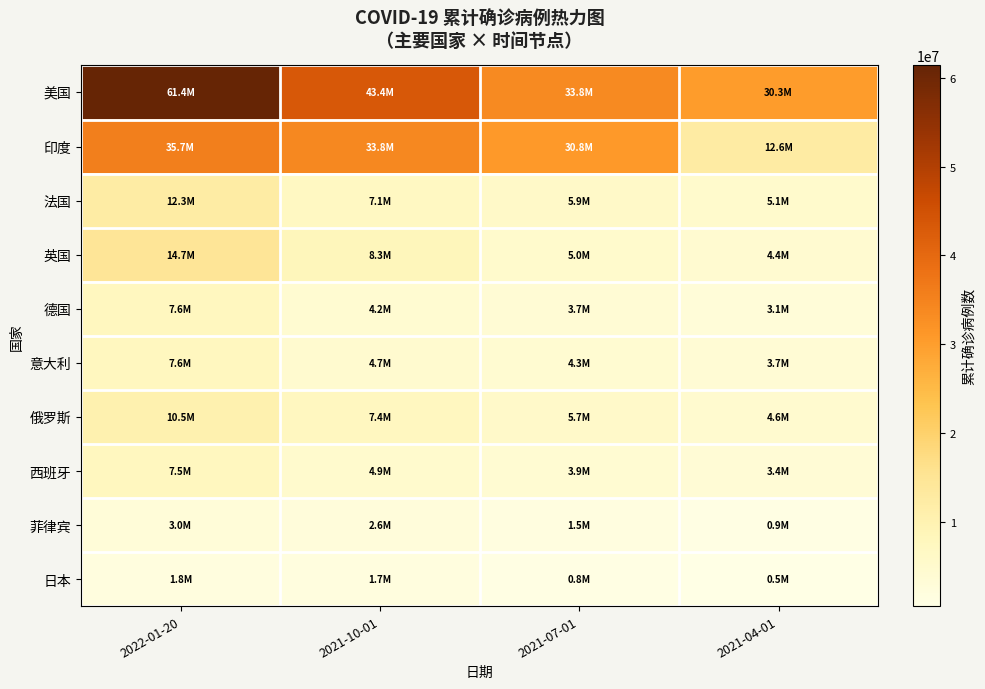

How many categories are shown in the chart?

4